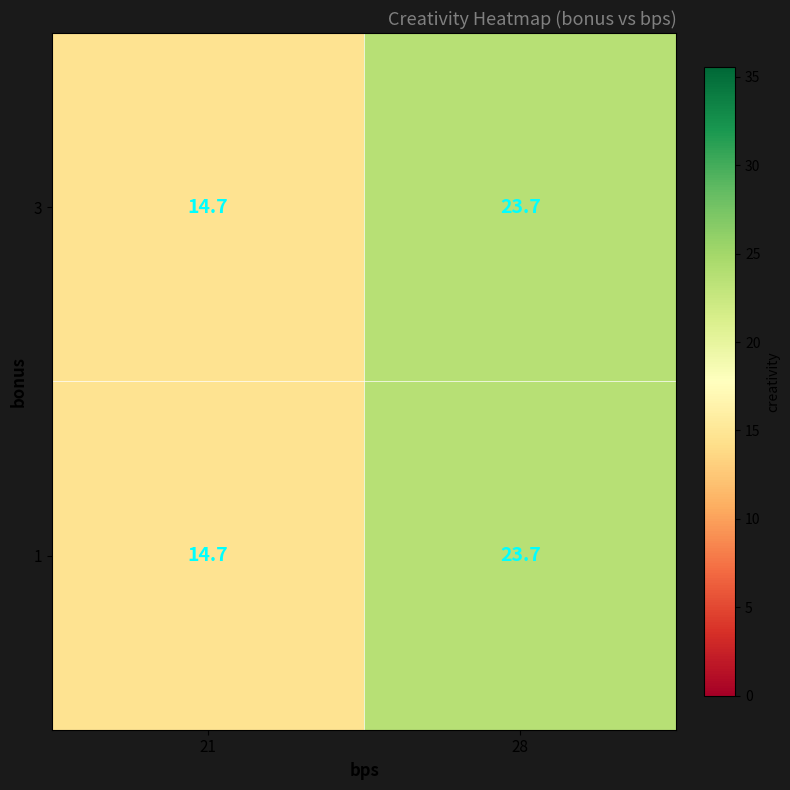

The 1 series shows 6.3 at 28. True or false?

False